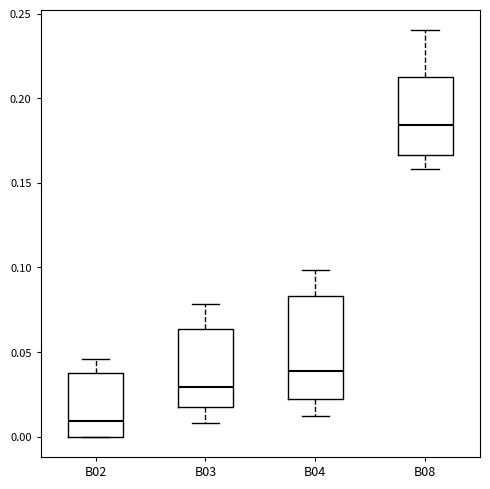

Reading left to right, transcribe this box plot: for each box, give where its median line is, the range the box spans, and where its two whiskers end, as read against the y-axis. The values are not printed on the chart, so give them approximately, as read against the axis.

B02: median 0.010, box 0.000 to 0.035, whiskers 0.000 to 0.045
B03: median 0.030, box 0.015 to 0.065, whiskers 0.010 to 0.080
B04: median 0.040, box 0.020 to 0.085, whiskers 0.010 to 0.100
B08: median 0.185, box 0.165 to 0.215, whiskers 0.160 to 0.240